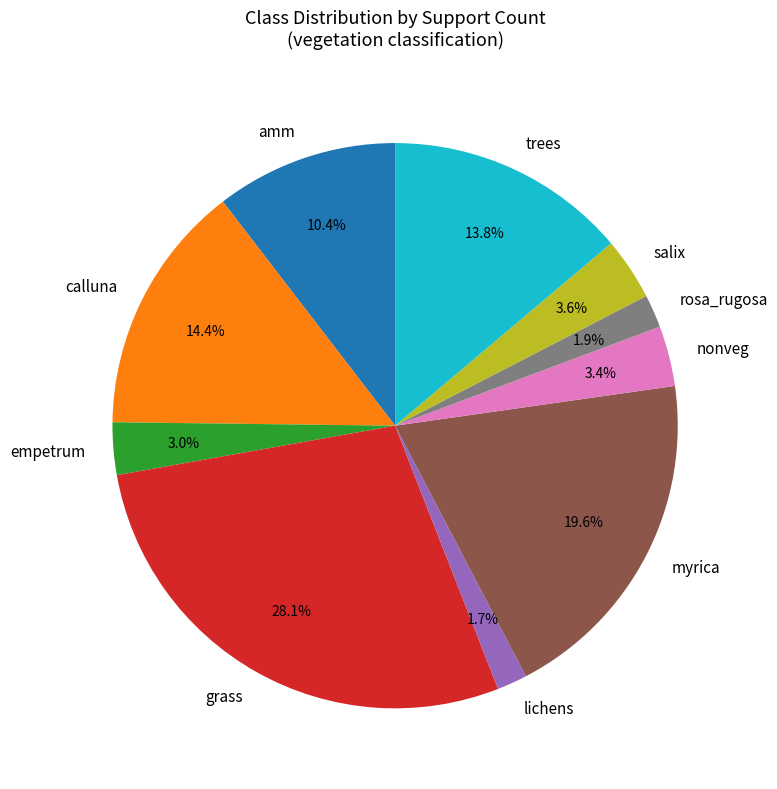

Is it true that grass is 28% of the pie?

True